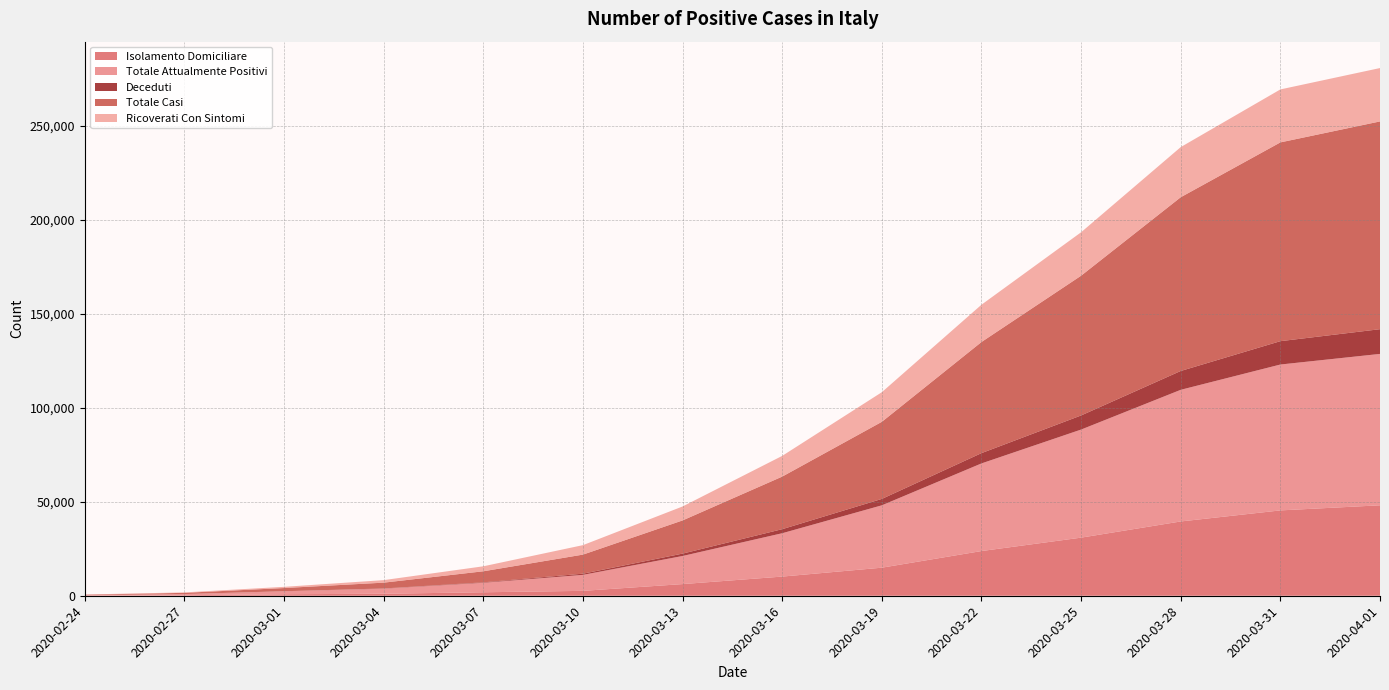

Reading left to right, what are all the values shown in this chart?

Isolamento Domiciliare: 2020-02-24=94	2020-02-27=284	2020-03-01=798	2020-03-04=1065	2020-03-07=1843	2020-03-10=2599	2020-03-13=6201	2020-03-16=10197	2020-03-19=14935	2020-03-22=23783	2020-03-25=30920	2020-03-28=39533	2020-03-31=45420	2020-04-01=48134
Totale Attualmente Positivi: 2020-02-24=221	2020-02-27=588	2020-03-01=1577	2020-03-04=2706	2020-03-07=5061	2020-03-10=8514	2020-03-13=14955	2020-03-16=23073	2020-03-19=33190	2020-03-22=46638	2020-03-25=57521	2020-03-28=70065	2020-03-31=77635	2020-04-01=80572
Deceduti: 2020-02-24=7	2020-02-27=17	2020-03-01=34	2020-03-04=107	2020-03-07=233	2020-03-10=631	2020-03-13=1266	2020-03-16=2158	2020-03-19=3405	2020-03-22=5476	2020-03-25=7503	2020-03-28=10023	2020-03-31=12428	2020-04-01=13155
Totale Casi: 2020-02-24=229	2020-02-27=650	2020-03-01=1694	2020-03-04=3089	2020-03-07=5883	2020-03-10=10149	2020-03-13=17660	2020-03-16=27980	2020-03-19=41035	2020-03-22=59138	2020-03-25=74386	2020-03-28=92472	2020-03-31=105792	2020-04-01=110574
Ricoverati Con Sintomi: 2020-02-24=101	2020-02-27=248	2020-03-01=639	2020-03-04=1346	2020-03-07=2651	2020-03-10=5038	2020-03-13=7426	2020-03-16=11025	2020-03-19=15757	2020-03-22=19846	2020-03-25=23112	2020-03-28=26676	2020-03-31=28192	2020-04-01=28403